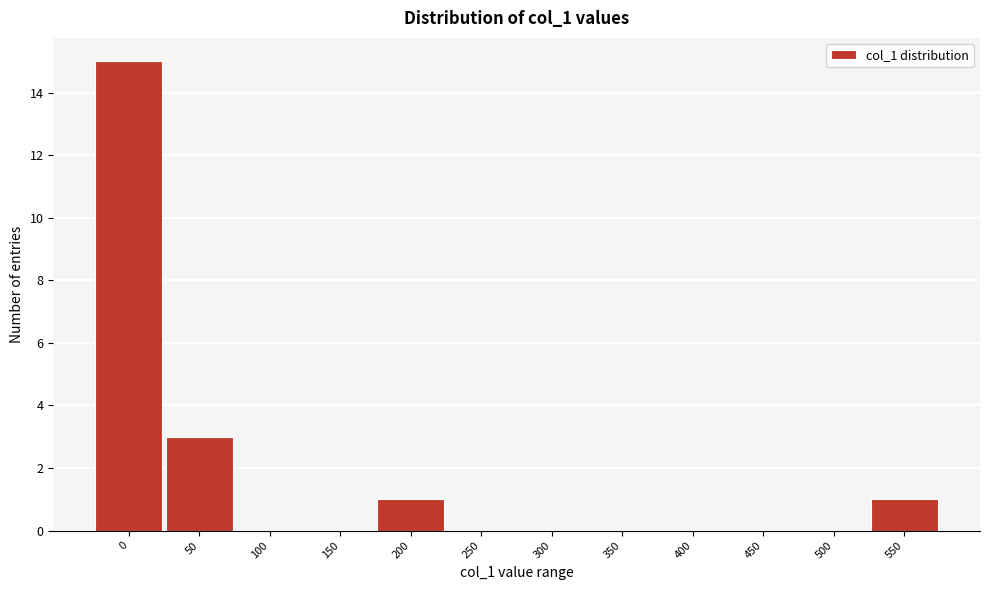

Reading left to right, extract all data points from this chart.

0=15	50=3	100=0	150=0	200=1	250=0	300=0	350=0	400=0	450=0	500=0	550=1